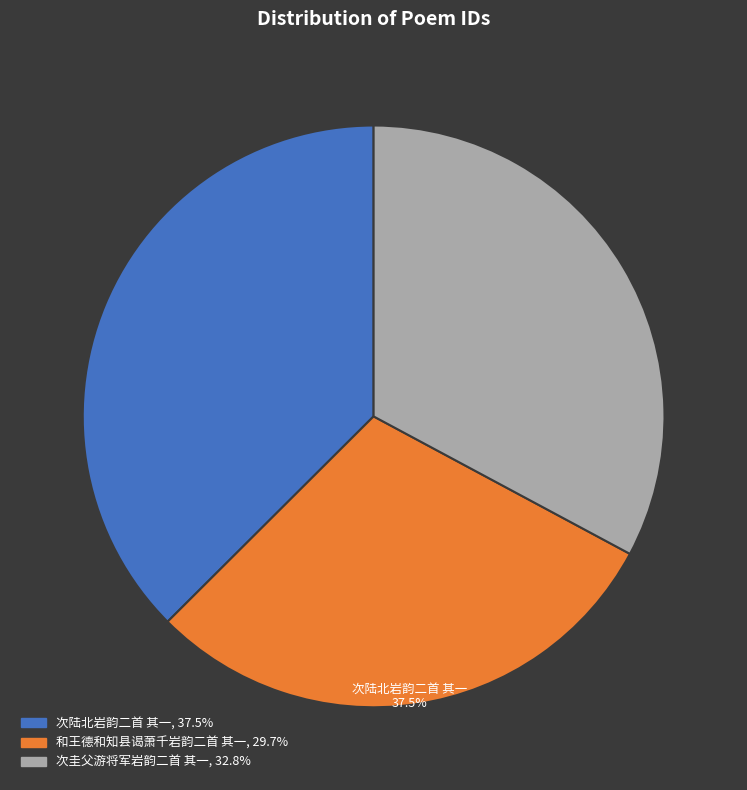

Is there a majority slice in this chart?

No